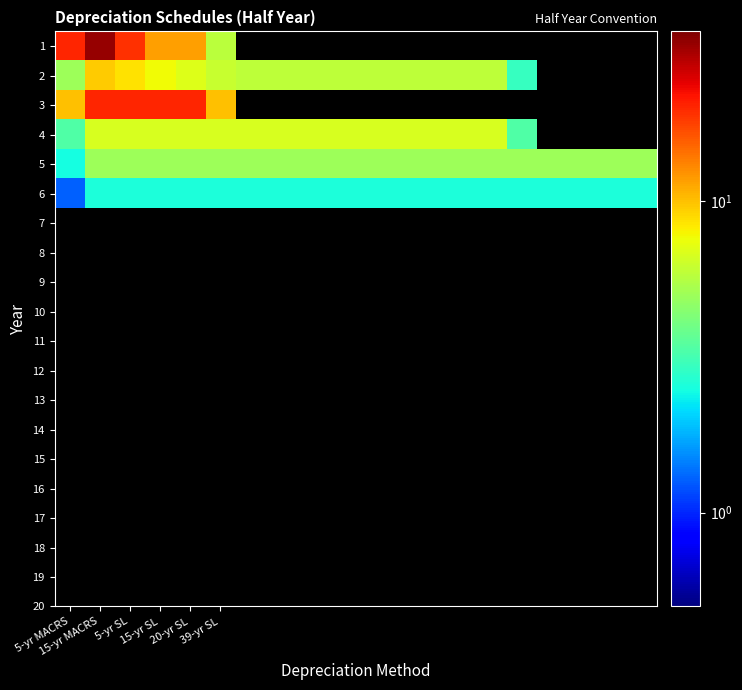

What is the maximum value for 3?

20.0